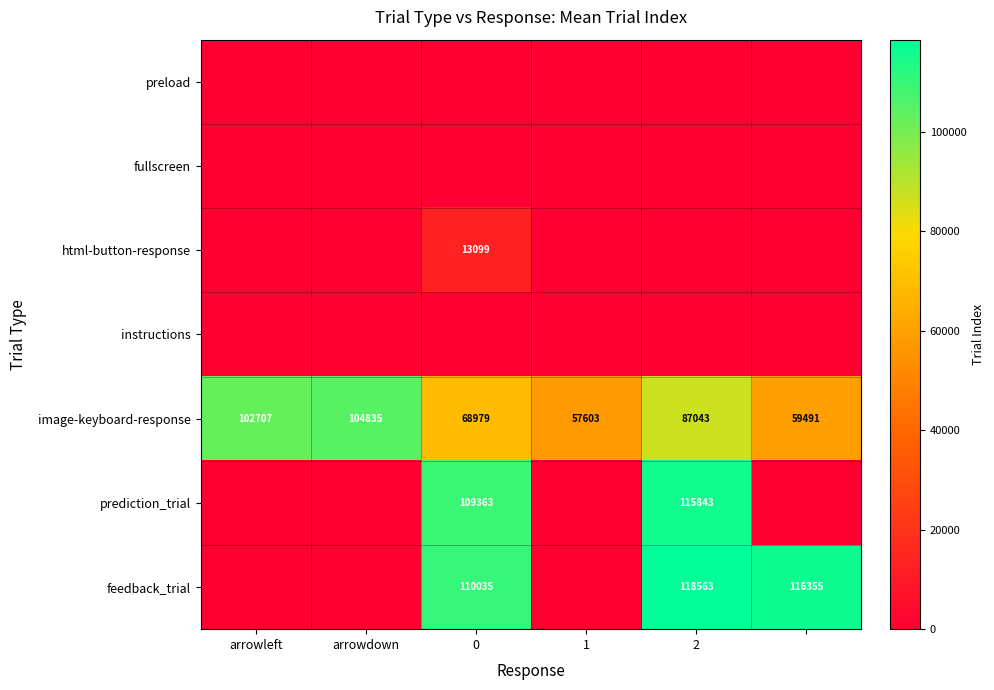

True or false: image-keyboard-response has a value of 104835 at arrowdown.

True